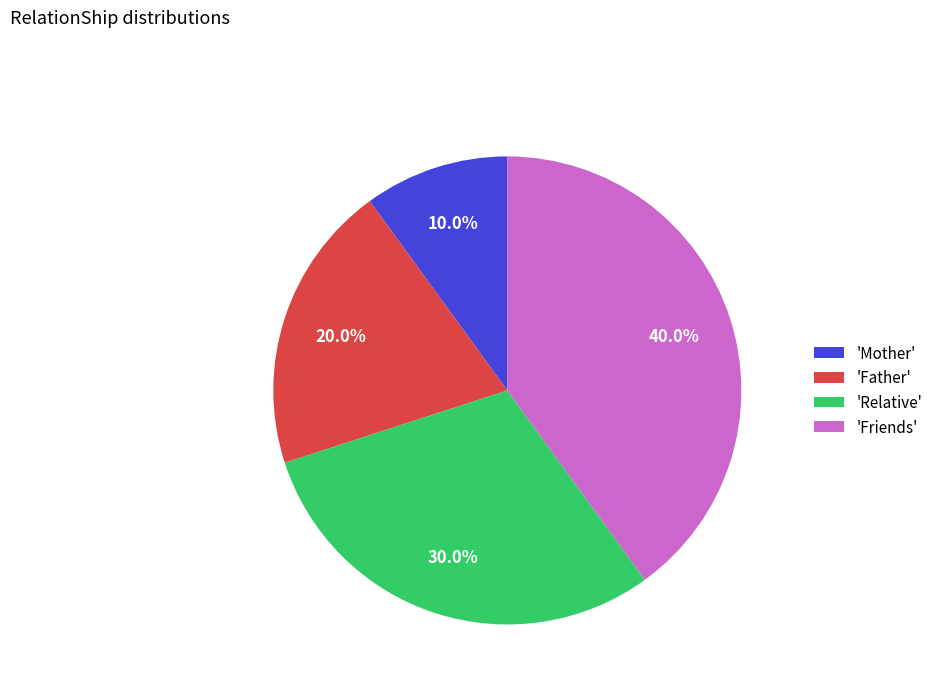

Is there a majority slice in this chart?

No